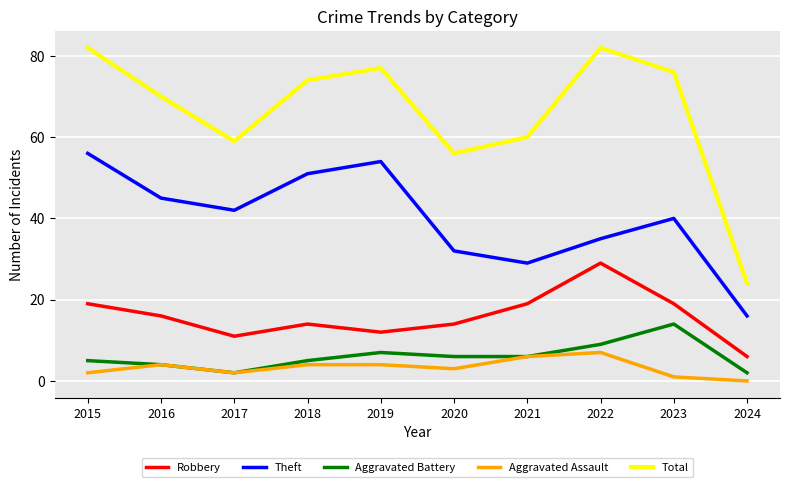

Where does the Total series first go above 74?

2015